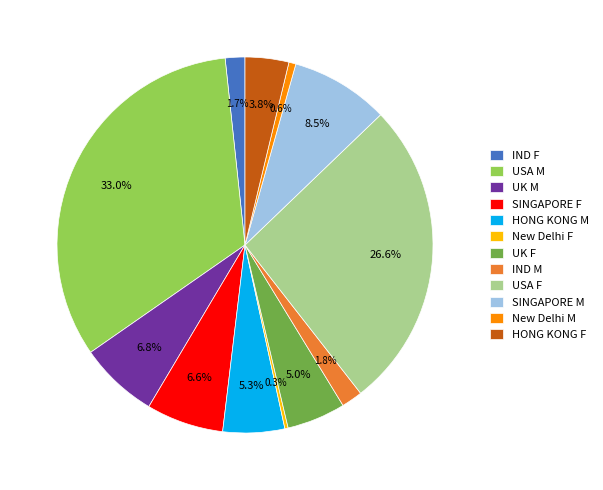

Count the number of slices in the pie.

12